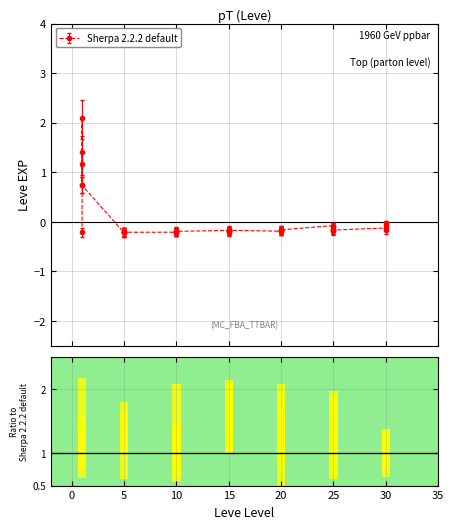

How many negative values are there?

35